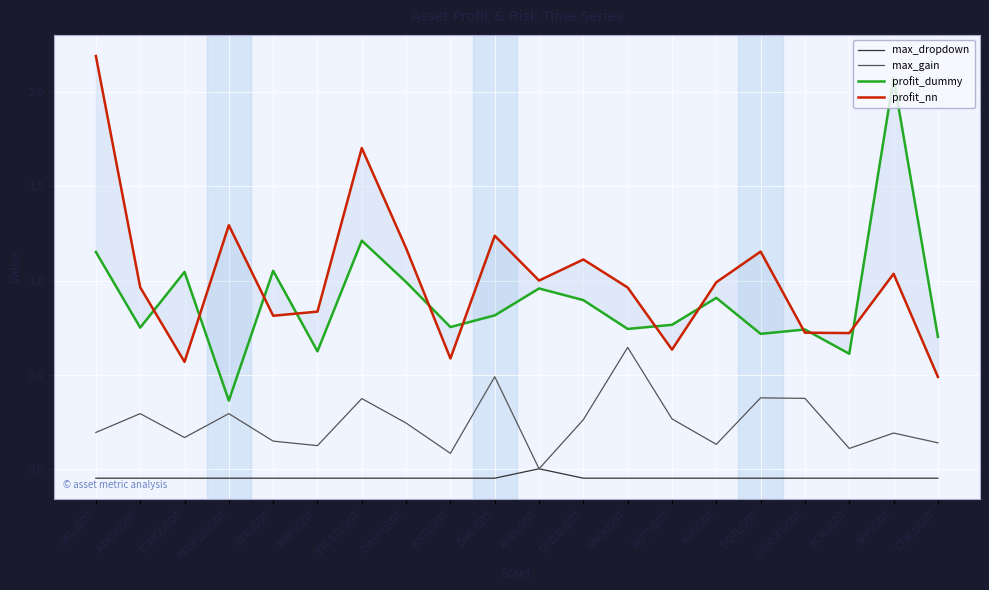

What is the sum of all profit_dummy values?

17.9